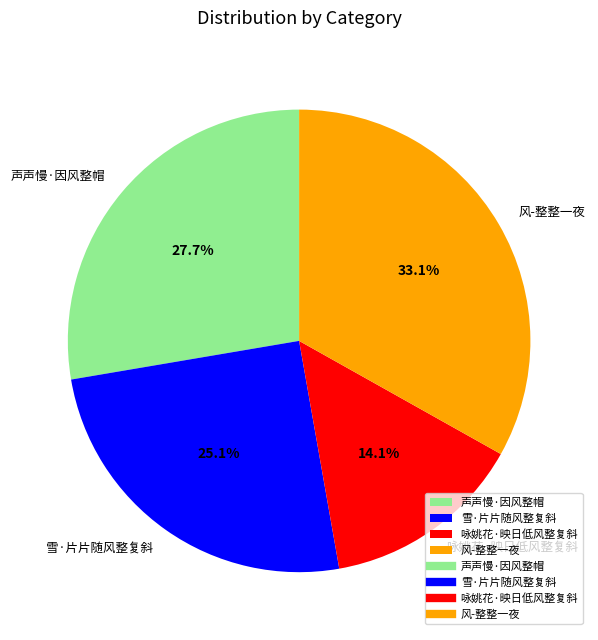

To the nearest percent, what is the combined percentage of 咏姚花·映日低风整复斜 and 雪·片片随风整复斜?

39%